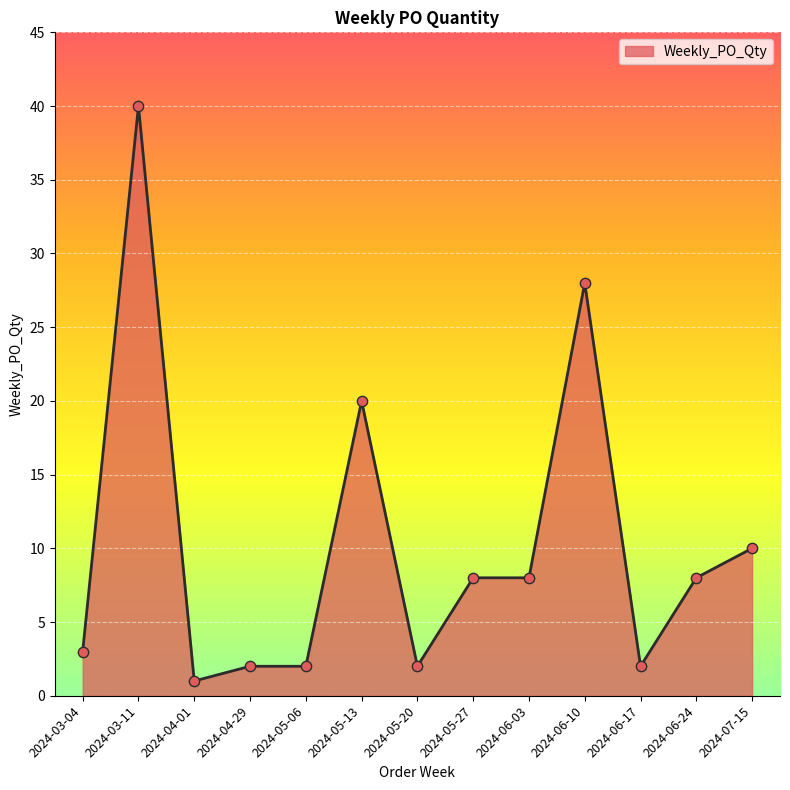

Between 2024-05-20 and 2024-05-13, which is larger?

2024-05-13